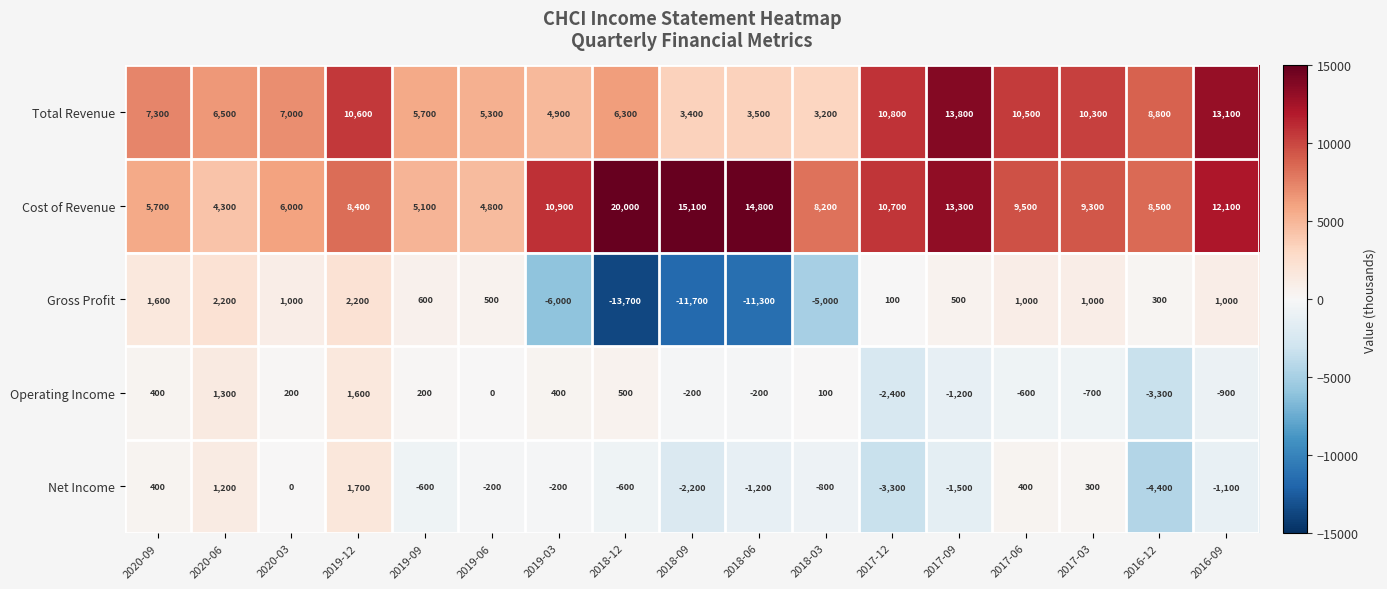

What is the greatest value displayed?

20000